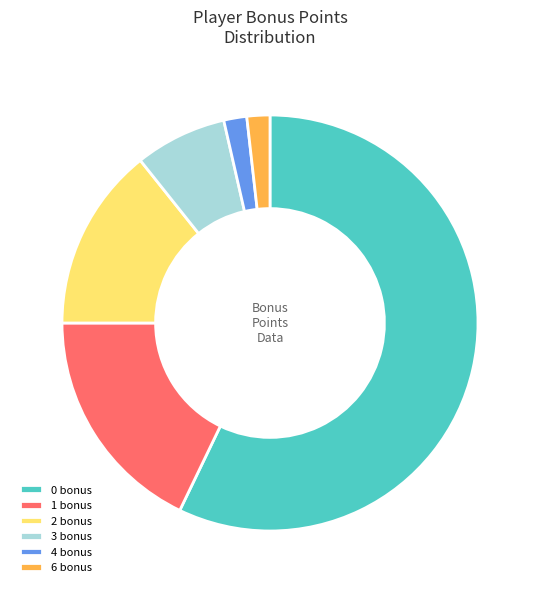

Which category has the biggest portion of the pie?

0 bonus